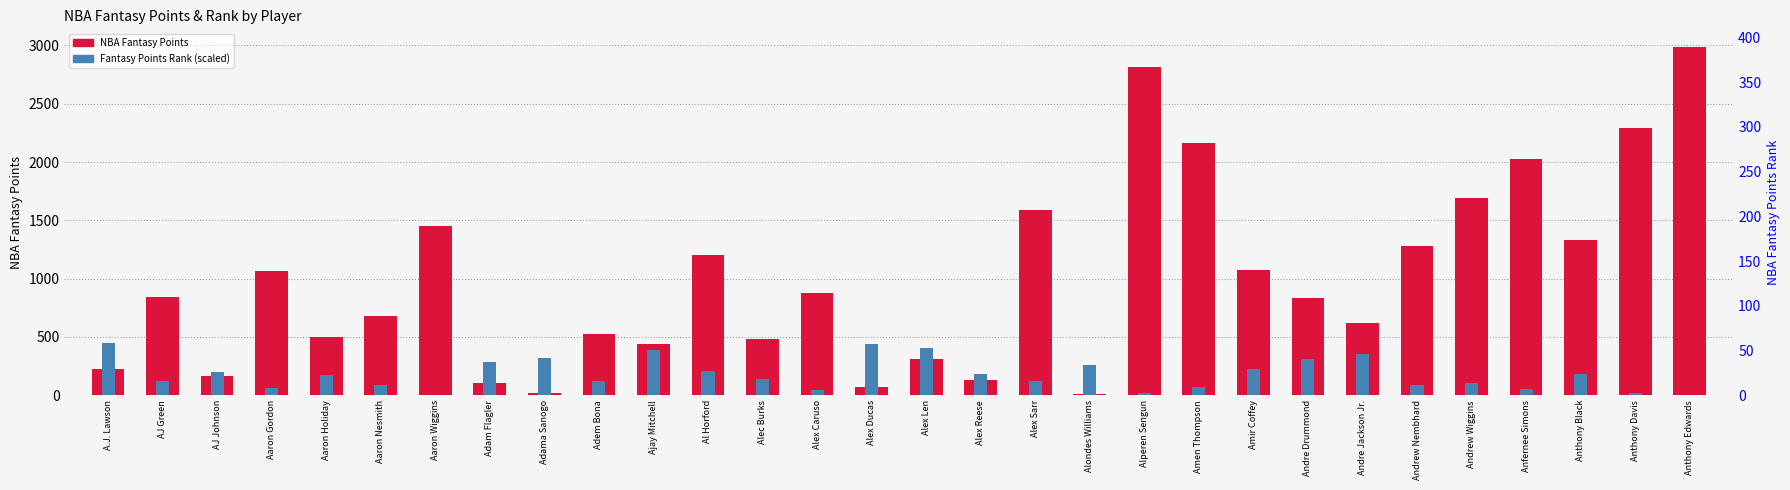

Reading left to right, list all the values displayed in this chart.

NBA Fantasy Points: A.J. Lawson=224.6	AJ Green=845.3	AJ Johnson=164.3	Aaron Gordon=1066.1	Aaron Holiday=502.9	Aaron Nesmith=678.0	Aaron Wiggins=1451.2	Adam Flagler=102.2	Adama Sanogo=15.7	Adem Bona=528.0	Ajay Mitchell=436.9	Al Horford=1203.2	Alec Burks=485.5	Alex Caruso=872.3	Alex Ducas=67.3	Alex Len=306.9	Alex Reese=128.0	Alex Sarr=1584.6	Alondes Williams=6.5	Alperen Sengun=2812.9	Amen Thompson=2161.3	Amir Coffey=1075.4	Andre Drummond=832.0	Andre Jackson Jr.=620.9	Andrew Nembhard=1282.2	Andrew Wiggins=1687.5	Anfernee Simons=2029.7	Anthony Black=1331.5	Anthony Davis=2294.0	Anthony Edwards=2988.8
Fantasy Points Rank (scaled): A.J. Lawson=448.3	AJ Green=119.3	AJ Johnson=198.9	Aaron Gordon=62.7	Aaron Holiday=171.1	Aaron Nesmith=90.4	Aaron Wiggins=4.8	Adam Flagler=280.8	Adama Sanogo=315.8	Adem Bona=120.5	Ajay Mitchell=388.1	Al Horford=209.7	Alec Burks=141.0	Alex Caruso=44.6	Alex Ducas=438.7	Alex Len=408.5	Alex Reese=180.8	Alex Sarr=125.3	Alondes Williams=254.3	Alperen Sengun=21.7	Amen Thompson=72.3	Amir Coffey=223.0	Andre Drummond=307.3	Andre Jackson Jr.=354.3	Andrew Nembhard=89.2	Andrew Wiggins=106.1	Anfernee Simons=51.8	Anthony Black=177.2	Anthony Davis=14.5	Anthony Edwards=3.6